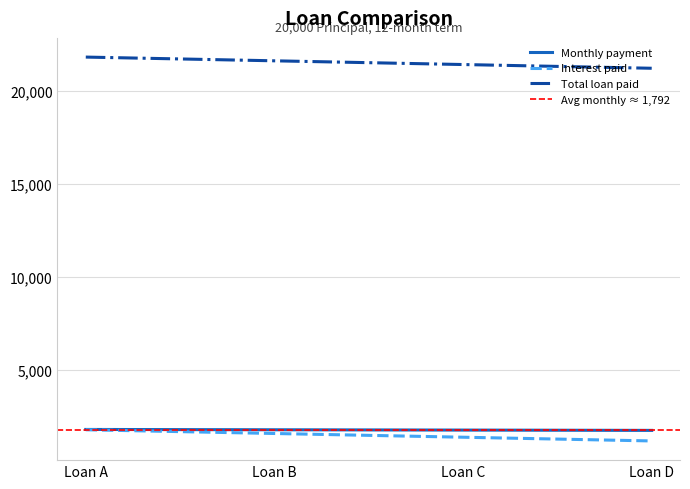

Reading left to right, transcribe all the data shown in this chart.

Interest paid: Loan A=1800.0	Loan B=1600.0	Loan C=1400.0	Loan D=1200.0
Total loan paid: Loan A=21800.0	Loan B=21600.0	Loan C=21400.0	Loan D=21200.0
Monthly payment: Loan A=1816.7	Loan B=1800.0	Loan C=1783.3	Loan D=1766.7